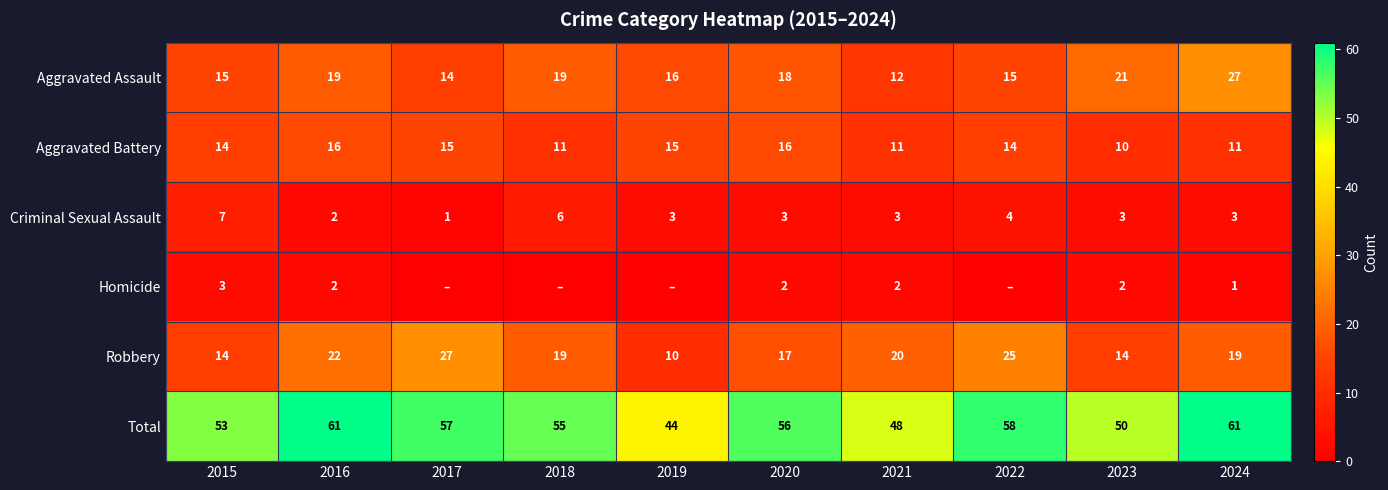

The value of Total at 2024 is 61. True or false?

True